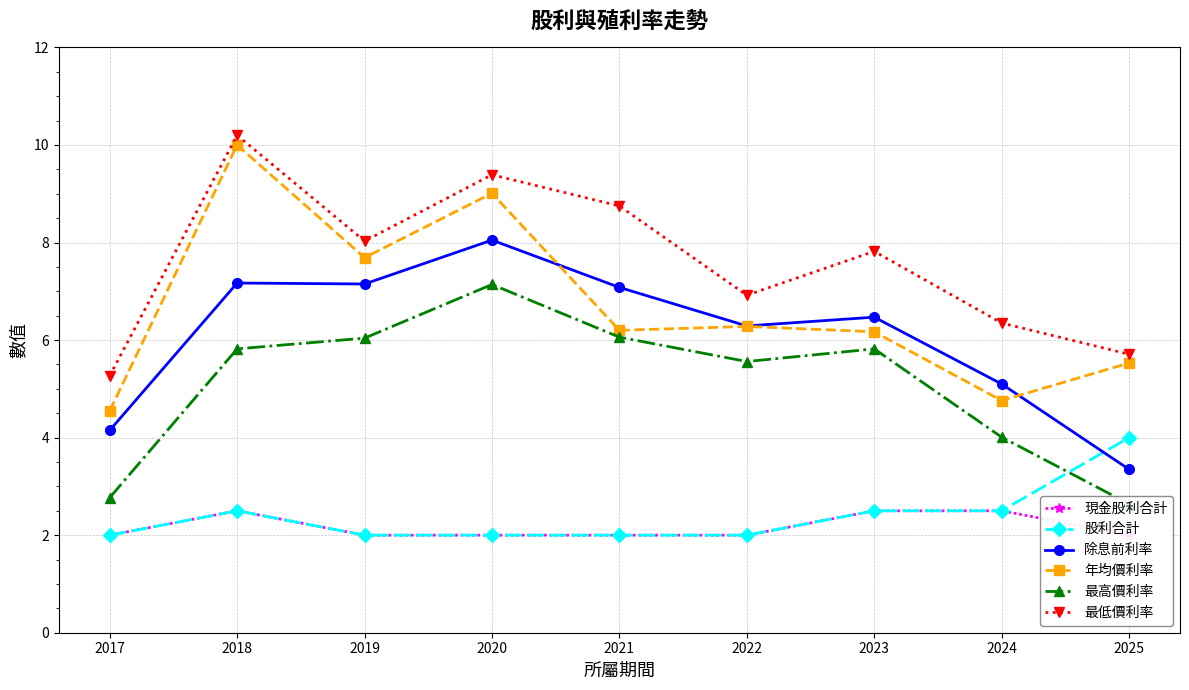

True or false: 股利合計 and 最低價利率 intersect in this chart.

False